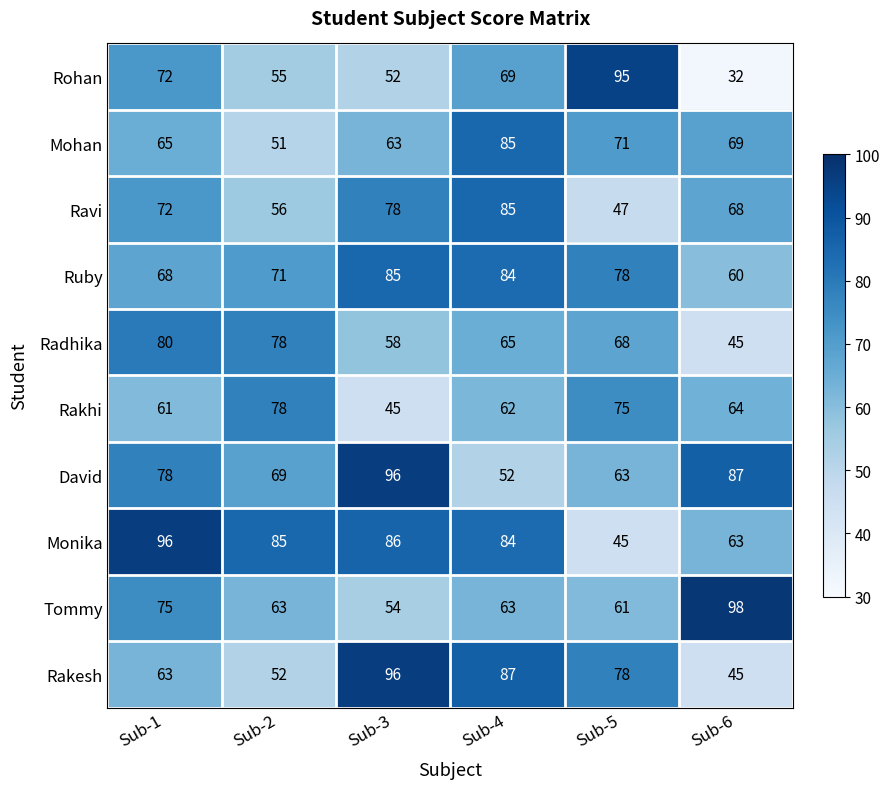

How many Ravi values are between 56 and 78?

4